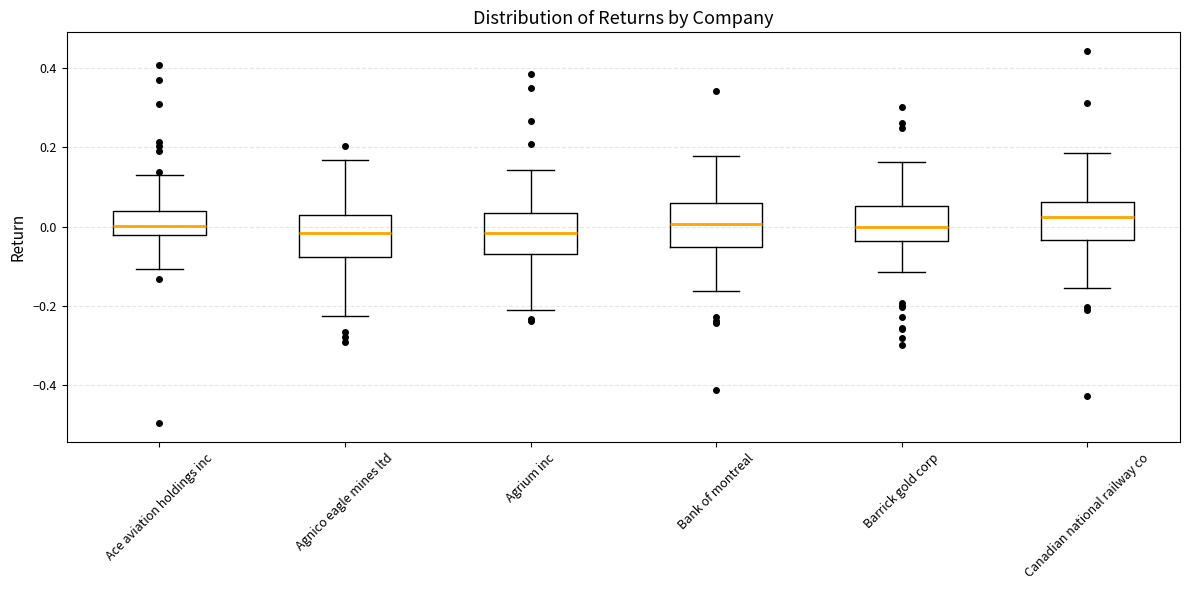

Where does the upper whisker of the box for Agrium inc end on the y-axis? The values are not printed on the chart, so give them approximately, as read against the axis.

0.14